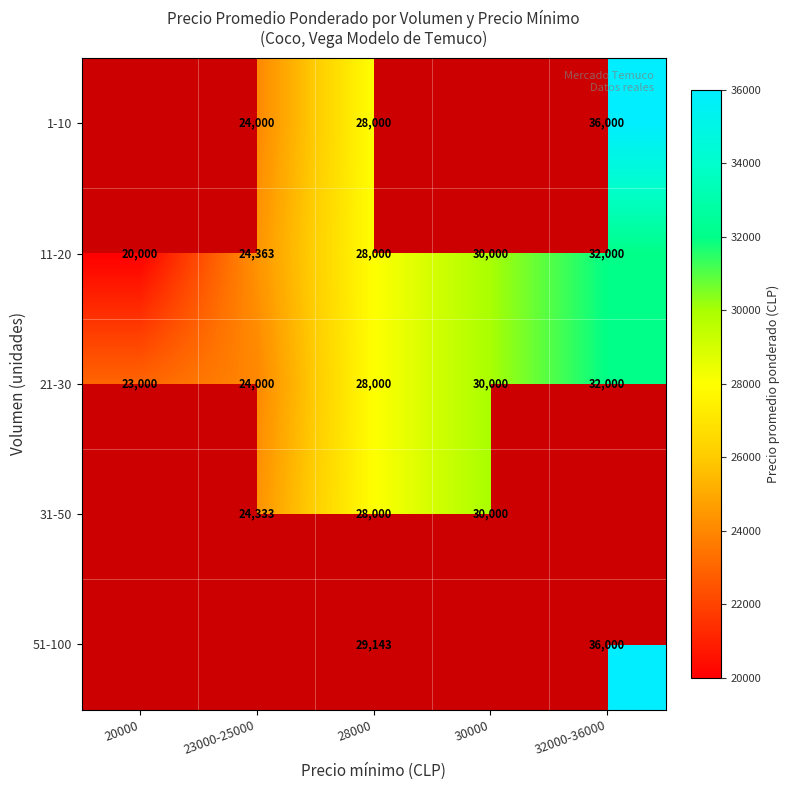

At which label is 11-20 closest to 26000?

23000-25000